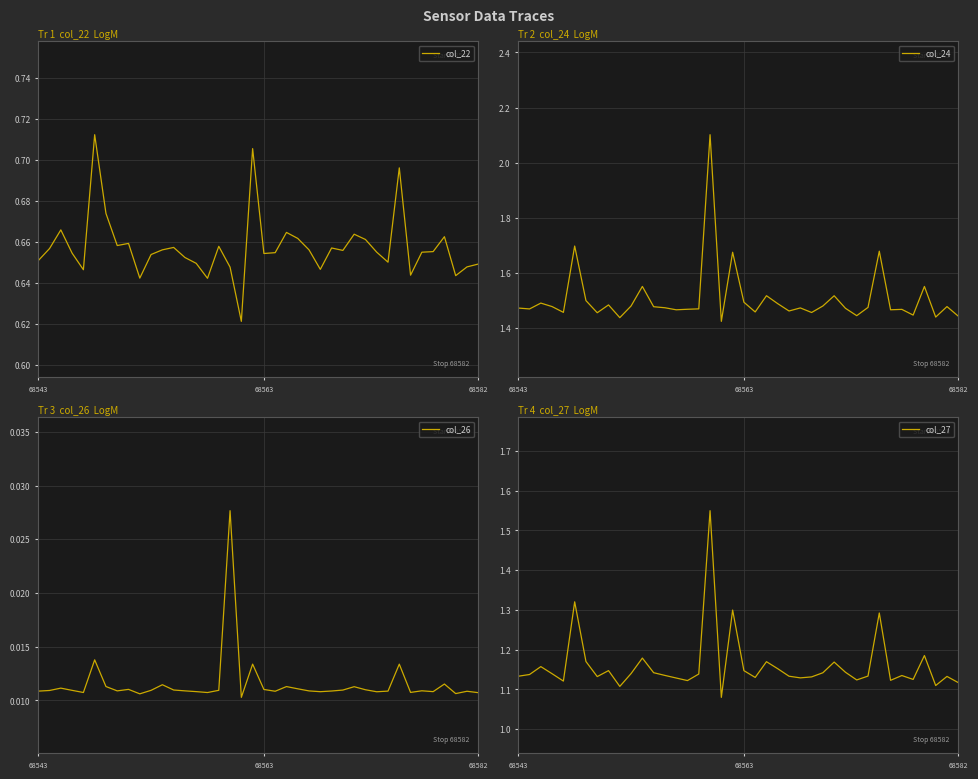

Between 8 and 24, which series saw the biggest shift?

col_24